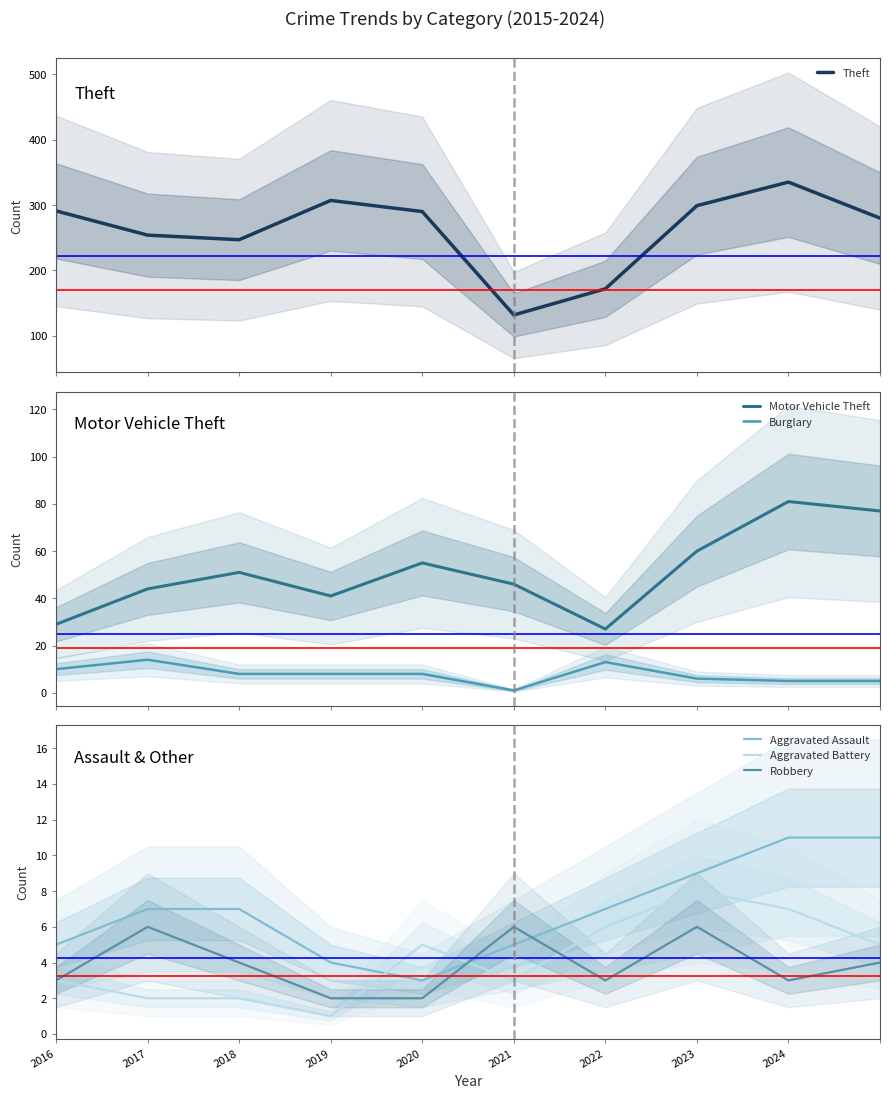

What is the highest value of the Aggravated Battery series?

8